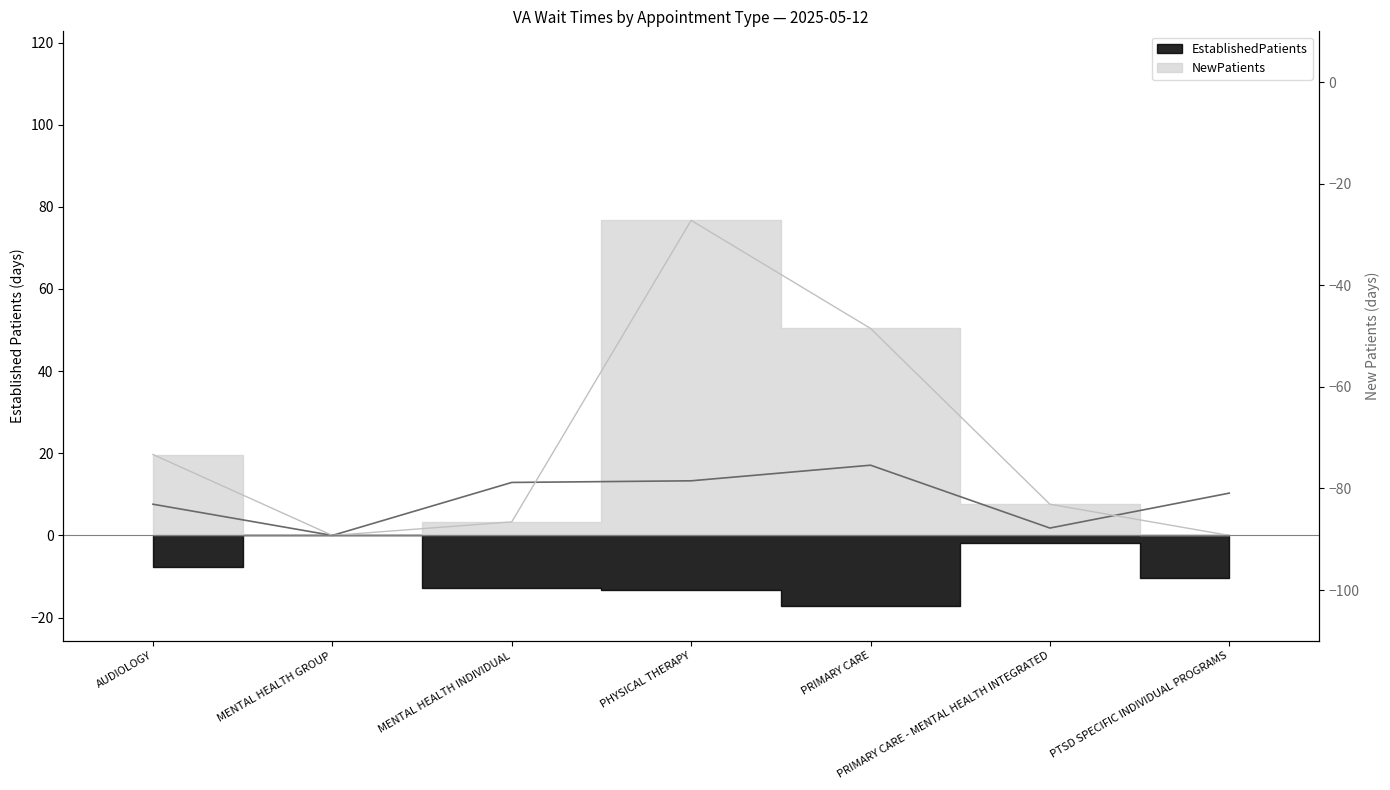

At which category is the sum across all series the highest?

PHYSICAL THERAPY